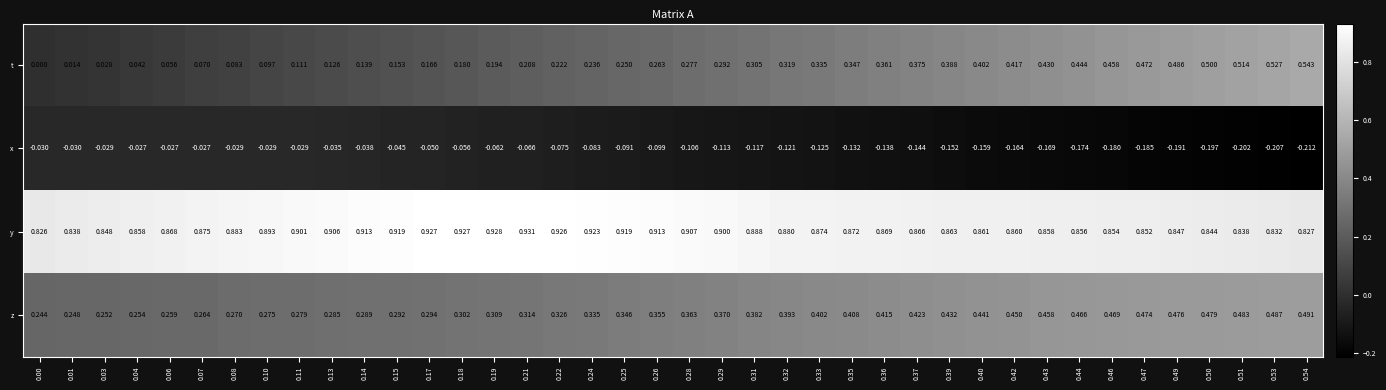

Rank the series at 0.10 from lowest to highest value.

x, t, z, y